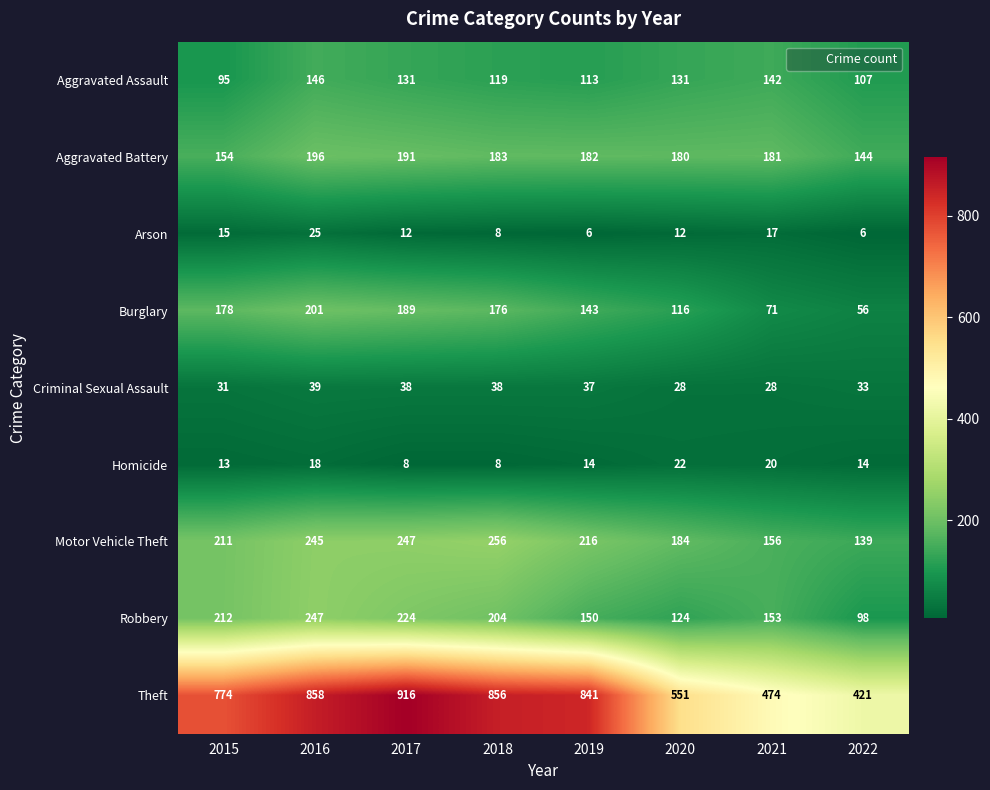

At how many categories does at least one series exceed 518?

6